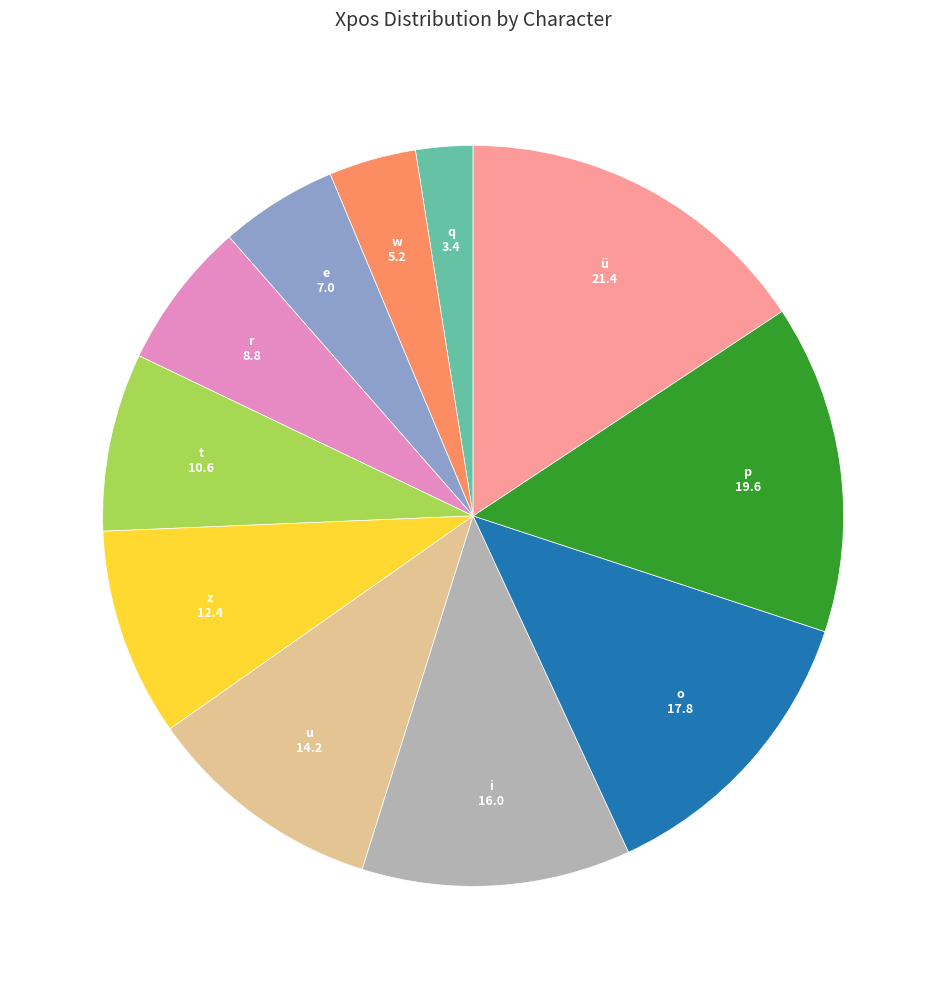

Is there a majority slice in this chart?

No